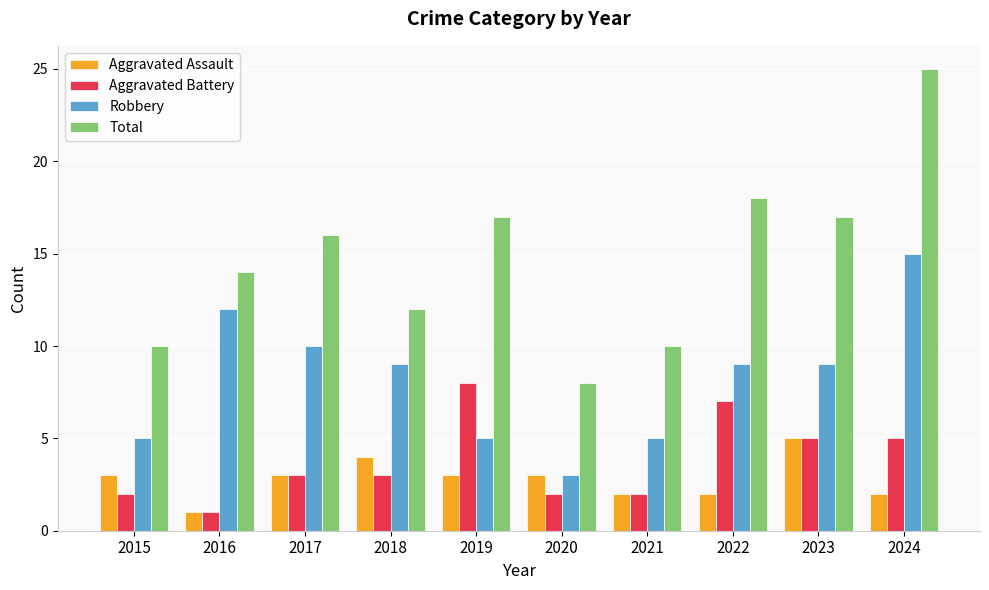

What is the difference between the maximum and minimum values in the Total series?

17